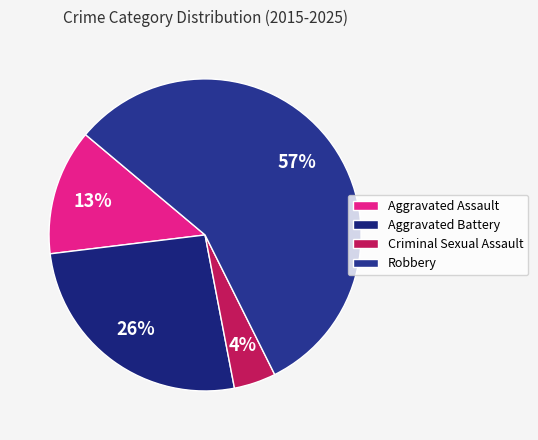

To the nearest percent, what percentage of the pie is Robbery?

57%